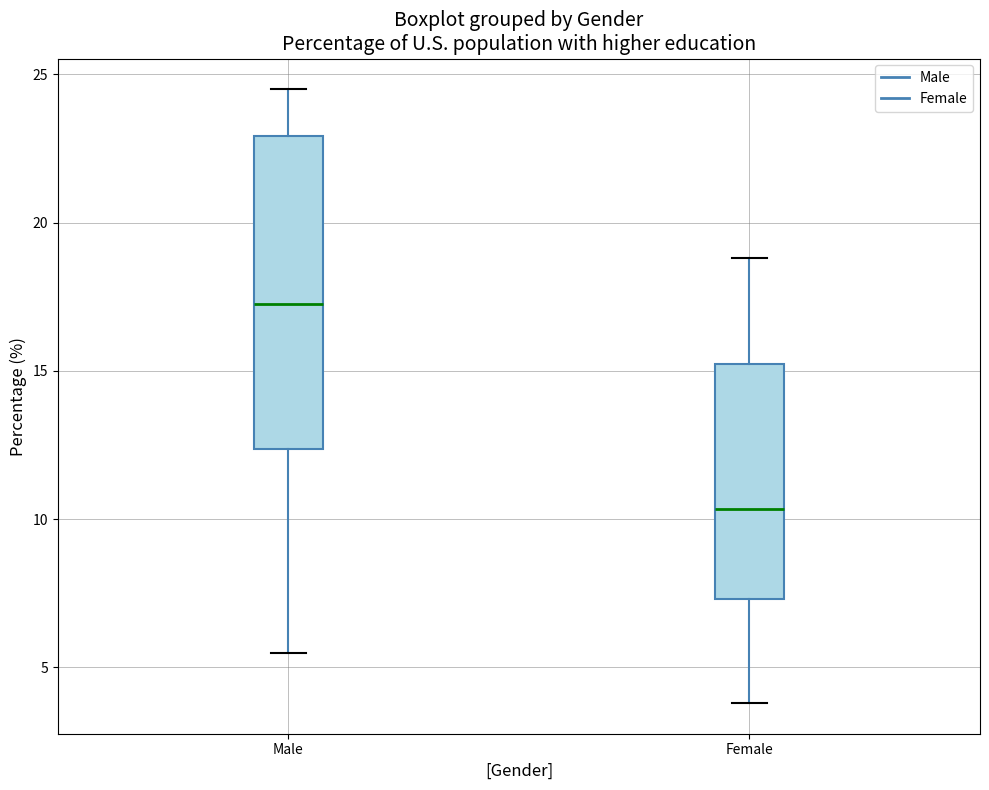

Reading left to right, read every box against the y-axis: the position of its median line, the range the box covers, and the ends of its whiskers. The values are not printed on the chart, so give them approximately, as read against the axis.

Male: median 17.5, box 12.5 to 23.0, whiskers 5.5 to 24.5
Female: median 10.5, box 7.5 to 15.5, whiskers 4.0 to 19.0